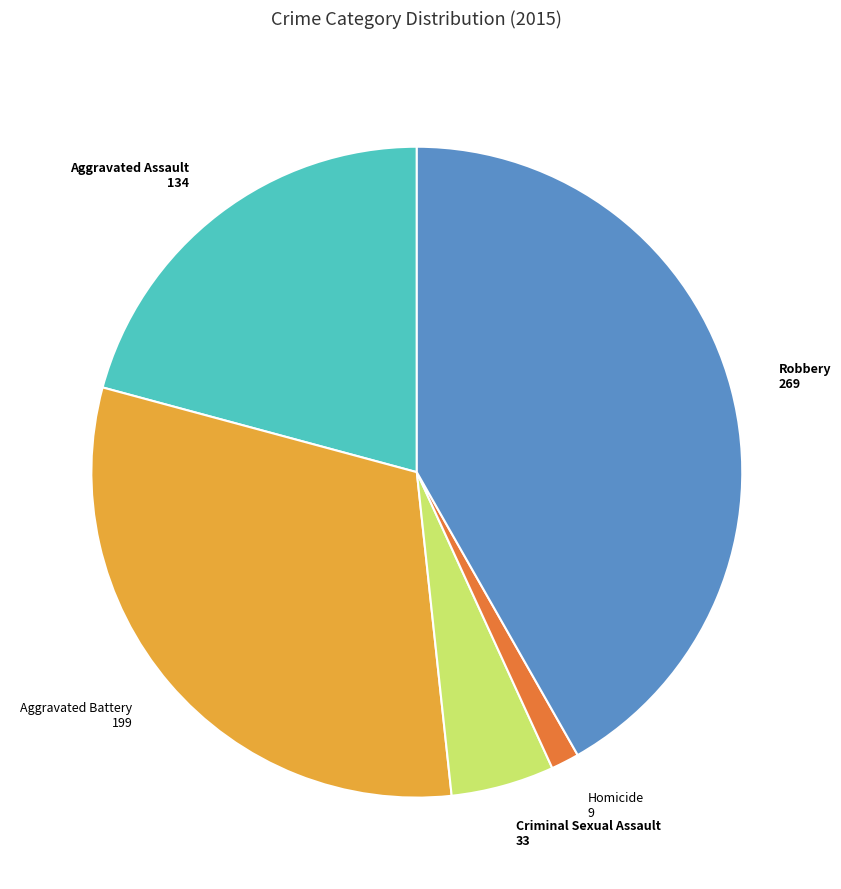

Do Aggravated Assault and Robbery together represent more than half of the pie?

Yes